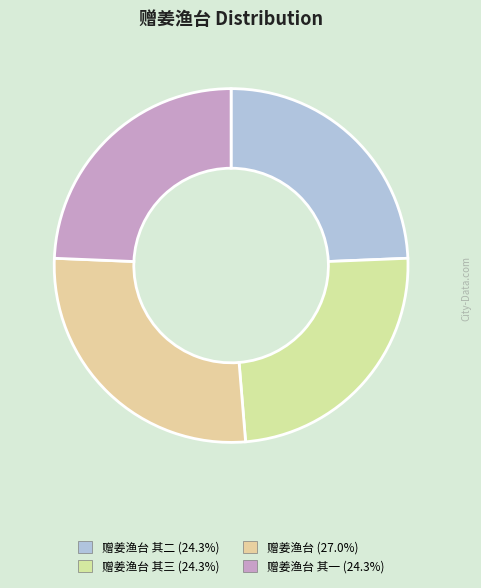

Which slice is the largest?

赠姜渔台